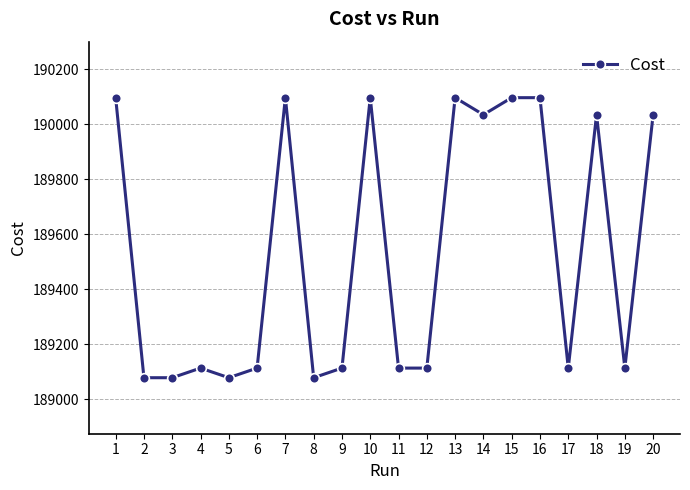

What is the maximum value shown in the chart?

190096.0